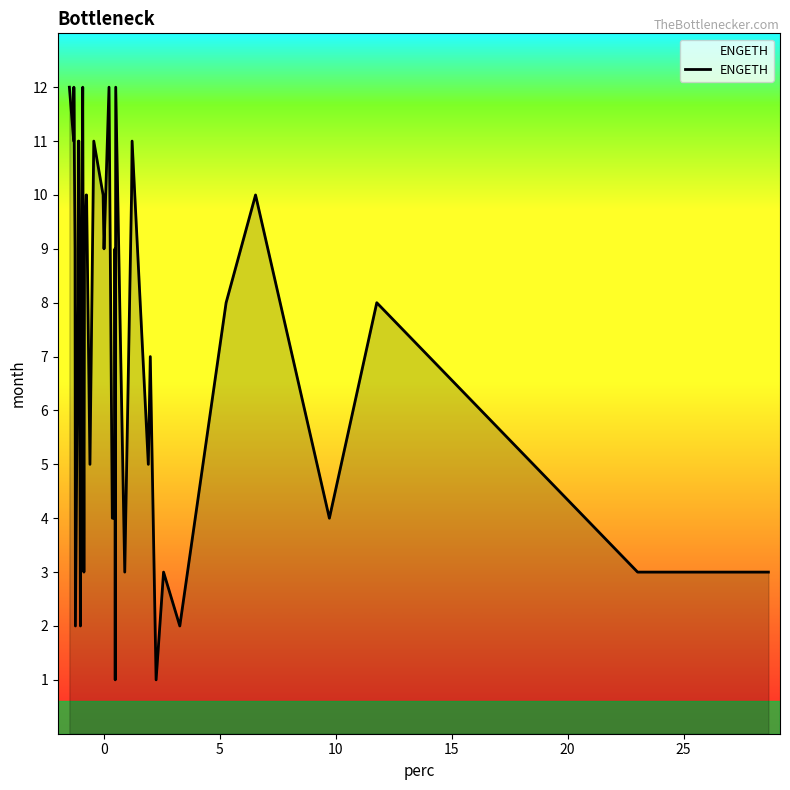

What is the difference between the maximum and minimum values?

11